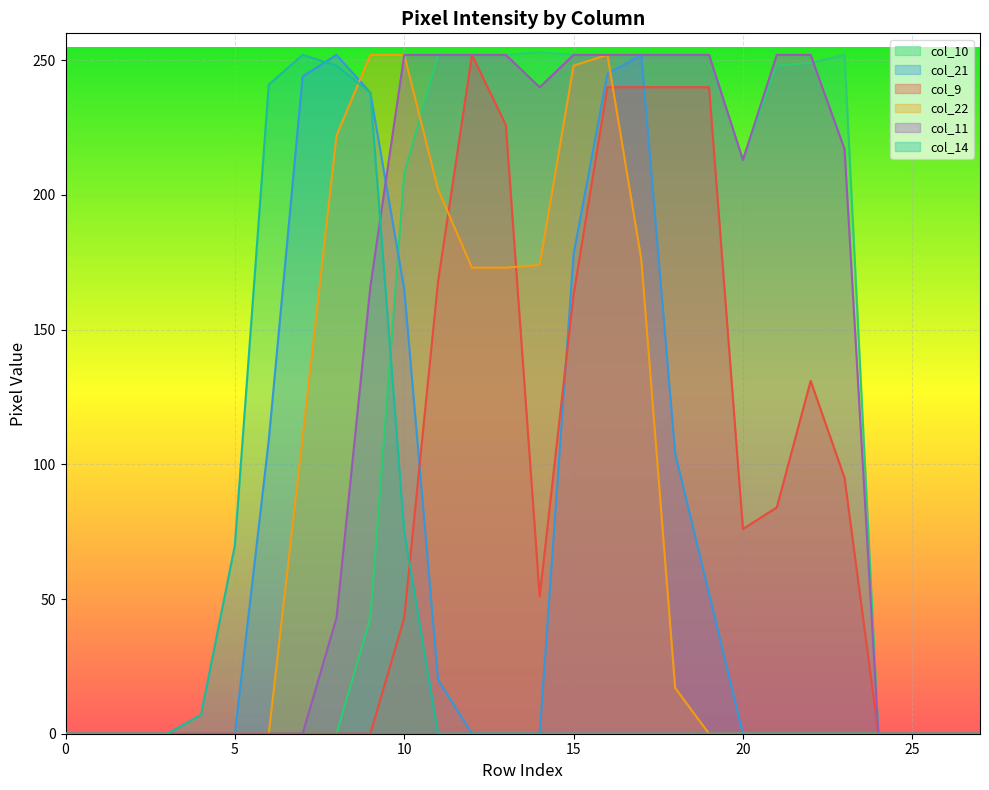

What are all the series names shown in the legend?

col_10, col_21, col_9, col_22, col_11, col_14